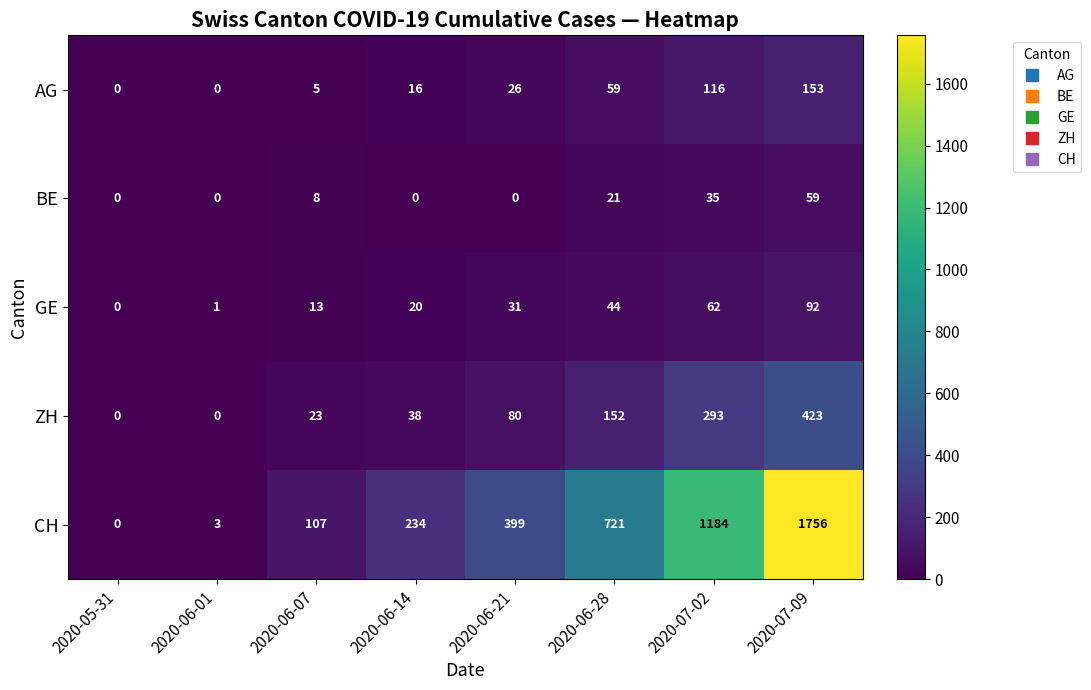

List the series in order of their peak value, highest first.

CH, ZH, AG, GE, BE